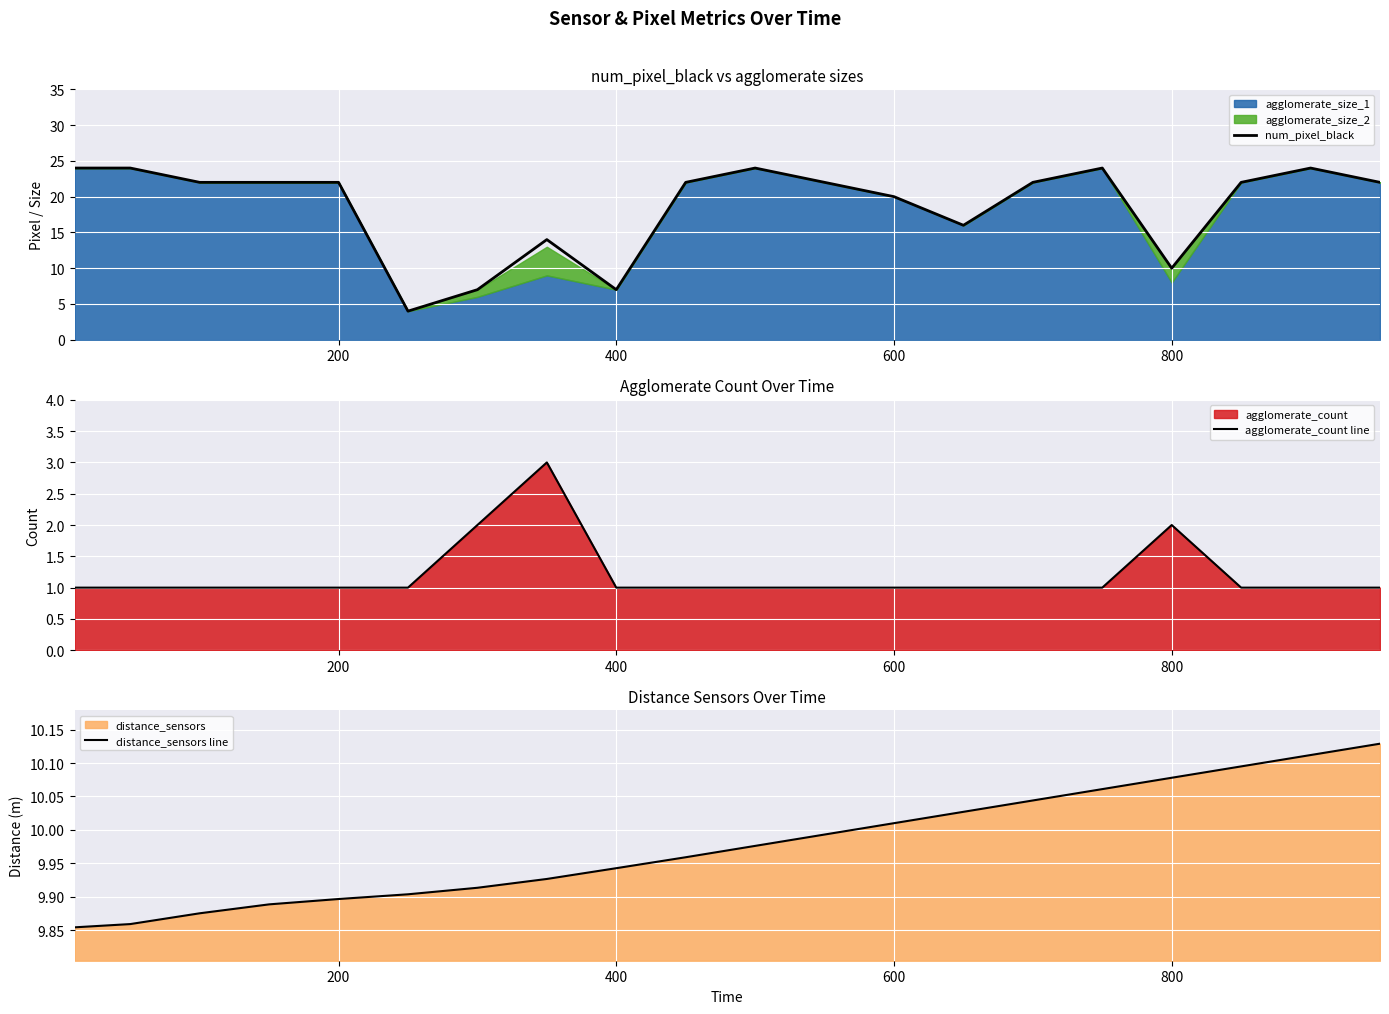

The value of num_pixel_black at 200 is 37.4. True or false?

False